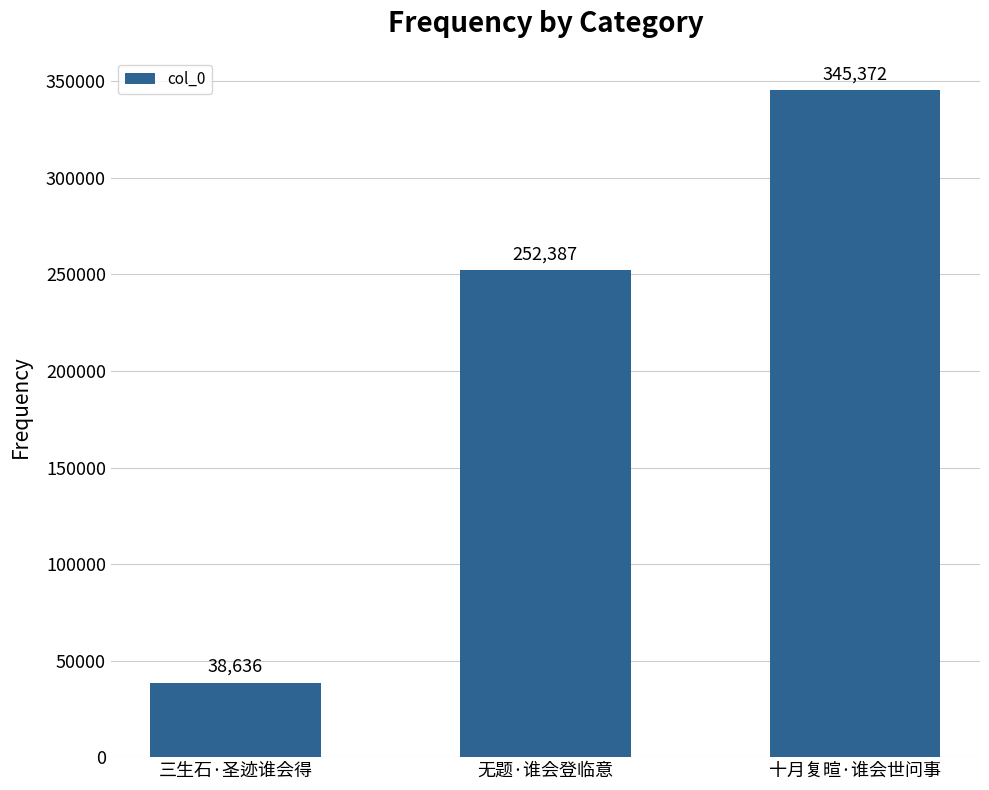

Reading right to left, what are all the values shown in this chart?

十月复暄·谁会世问事=345372	无题·谁会登临意=252387	三生石·圣迹谁会得=38636